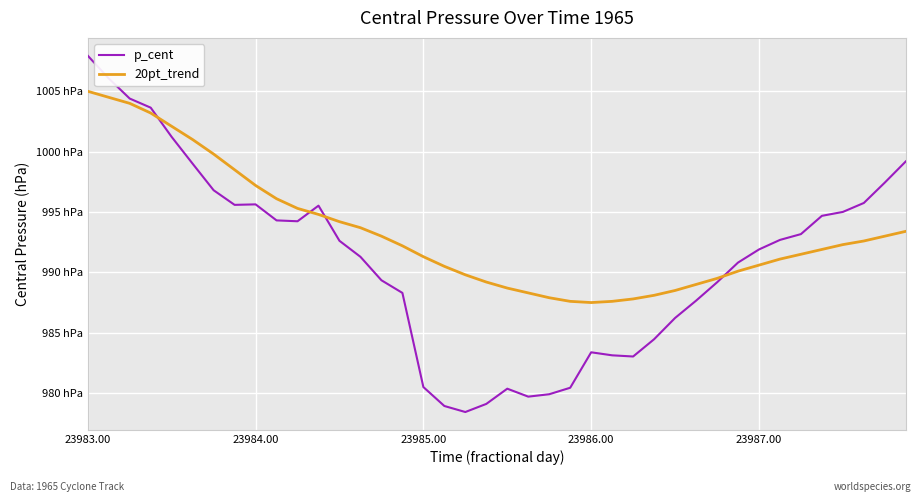

What is the difference between the second highest and minimum values in the 20pt_trend series?

17.0